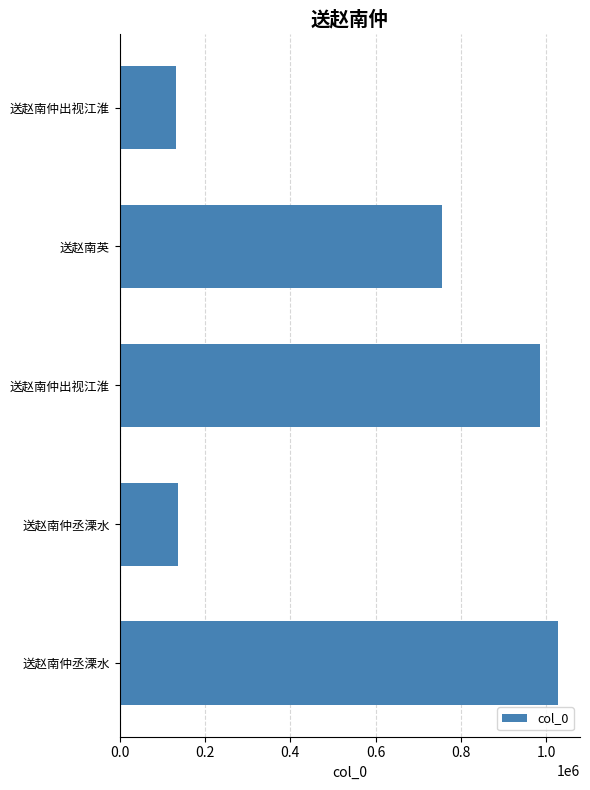

How many bars are there in total?

5